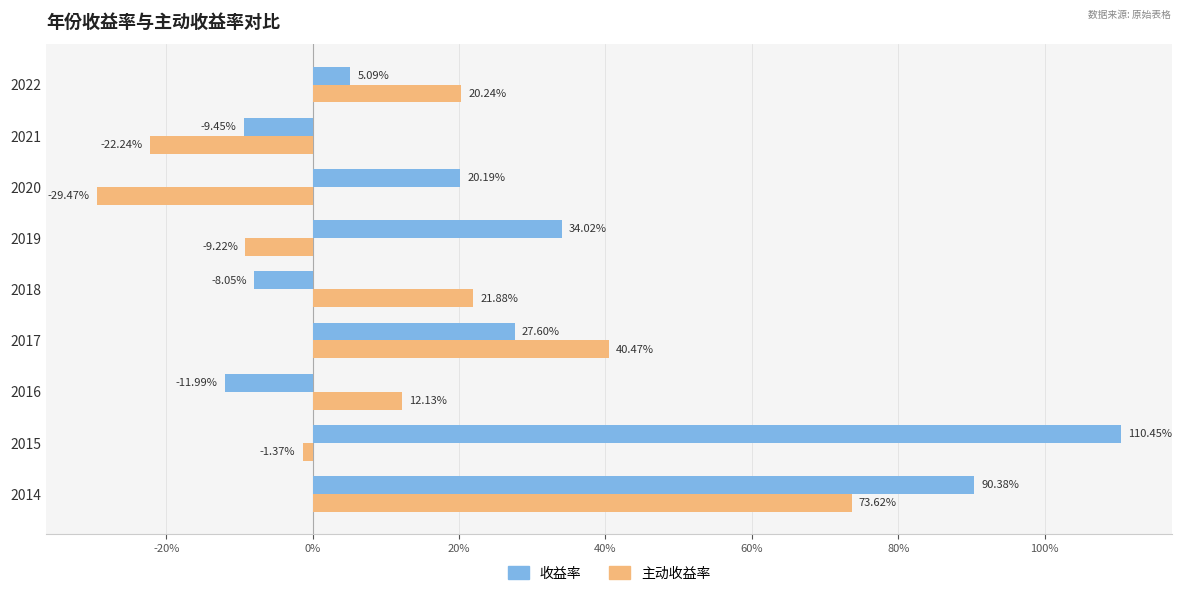

What position from the right is 20%?

6